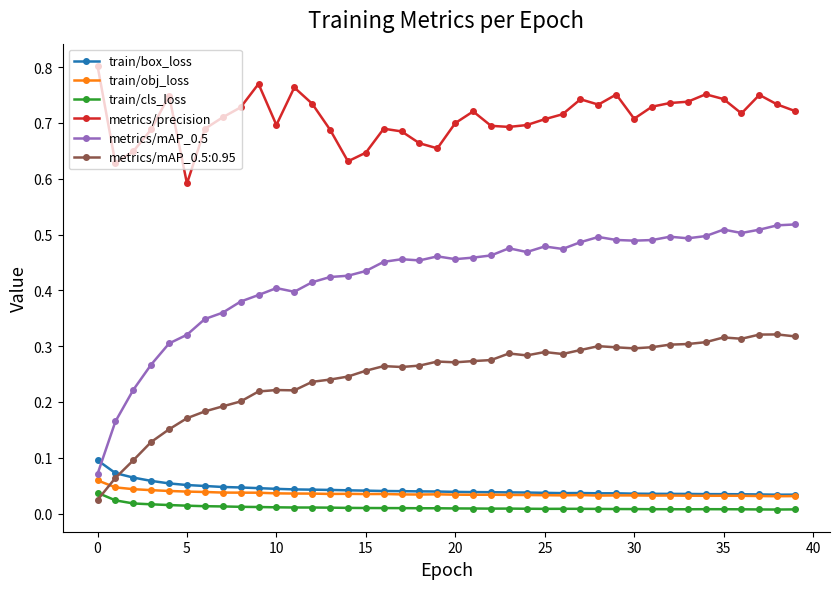

Which series has the largest total across all categories?

metrics/precision